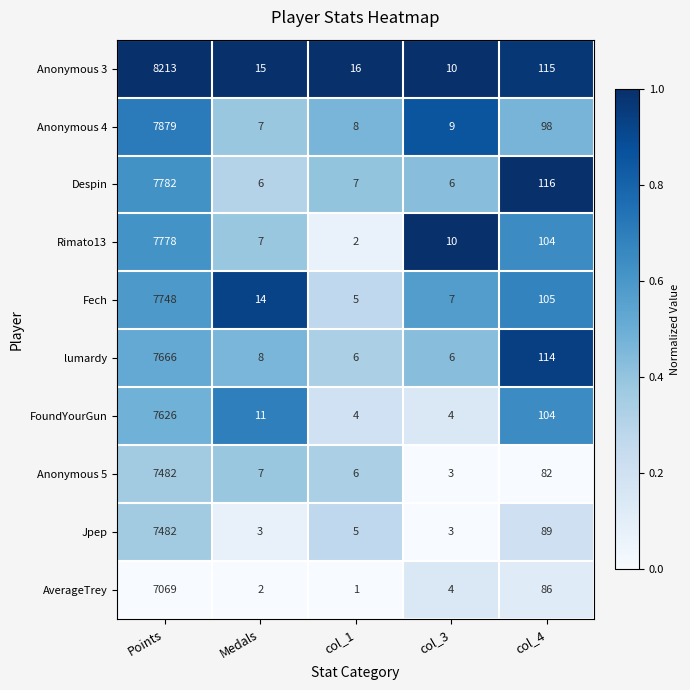

At which category is the sum across all series the highest?

Points